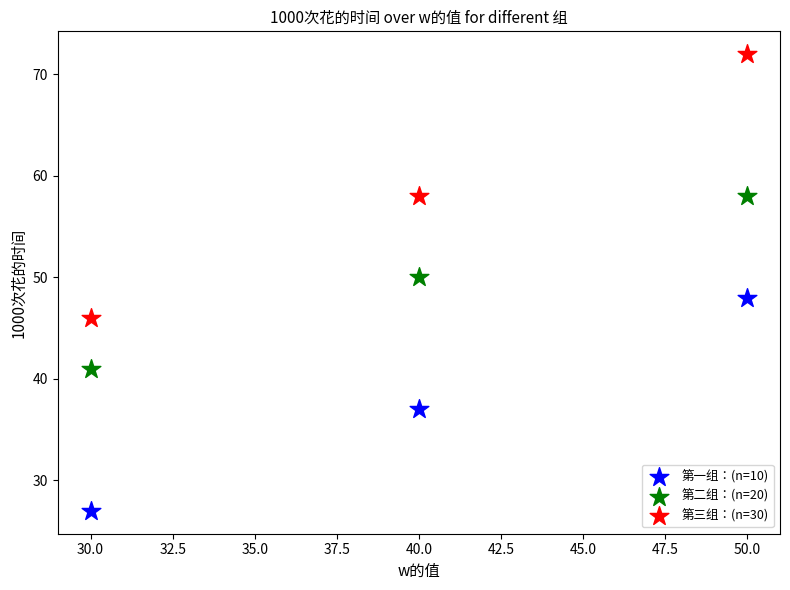

What is the X range (max minus min) for the scatter plot?

20